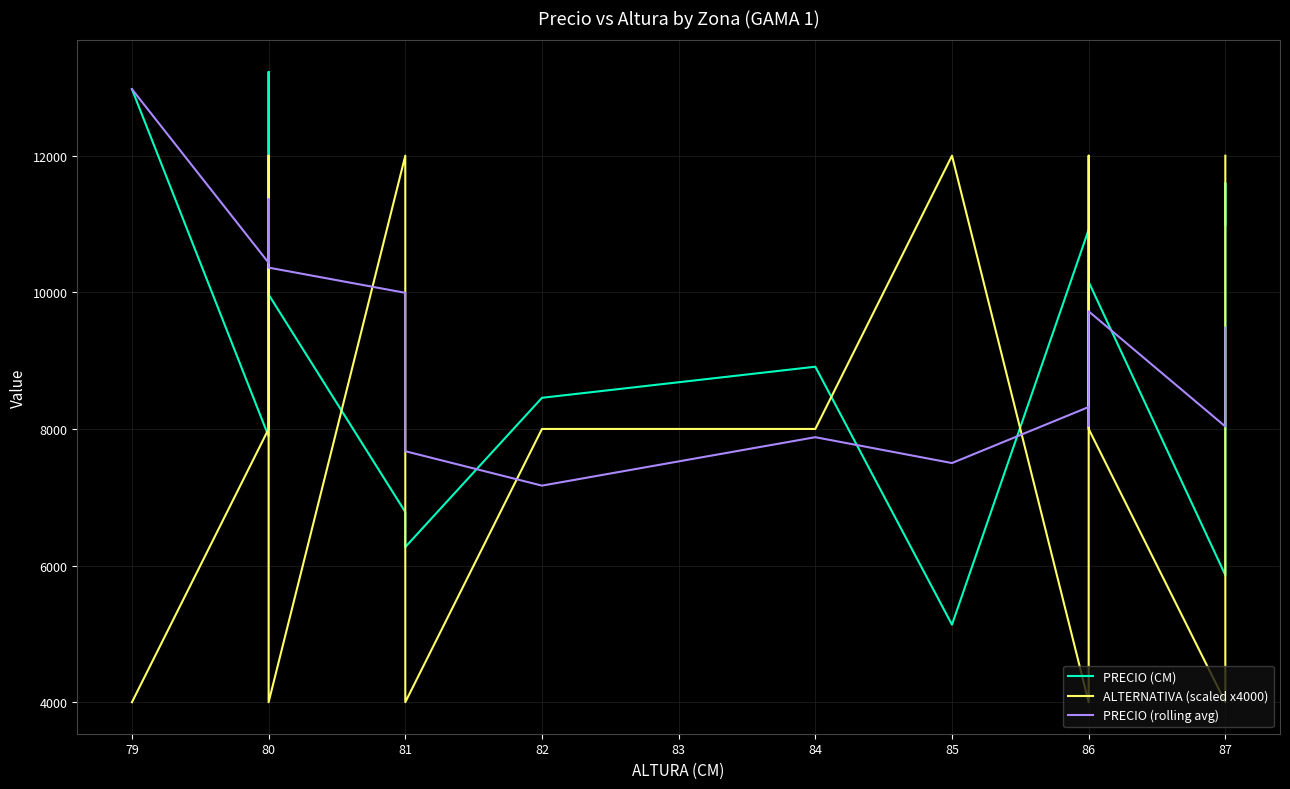

Reading right to left, extract all data points from this chart.

PRECIO (CM): 10988.0	11599.0	5860.0	10153.0	8095.0	10917.0	5135.0	8911.0	8456.0	6271.0	6784.0	9967.0	13227.0	7891.0	12974.0
ALTERNATIVA (scaled x4000): 12000.0	8000.0	4000.0	8000.0	12000.0	4000.0	12000.0	8000.0	8000.0	4000.0	12000.0	4000.0	12000.0	8000.0	4000.0
PRECIO (rolling avg): 9482.3	9204.0	8036.0	9721.7	8049.0	8321.0	7500.7	7879.3	7170.3	7674.0	9992.7	10361.7	11364.0	10432.5	12974.0